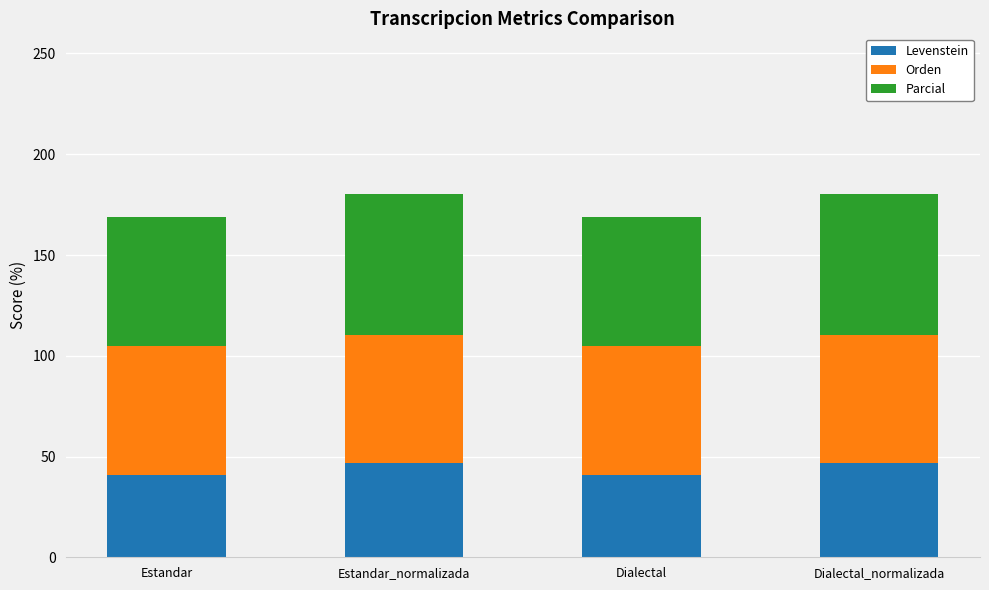

Count the number of data series in this chart.

3